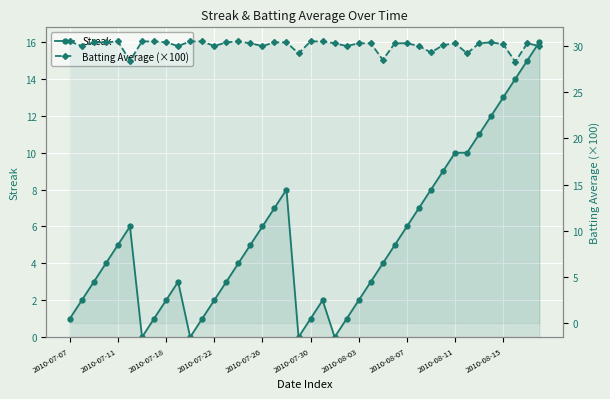

What is the difference between the second highest and minimum values in the Batting Average (×100) series?

2.2